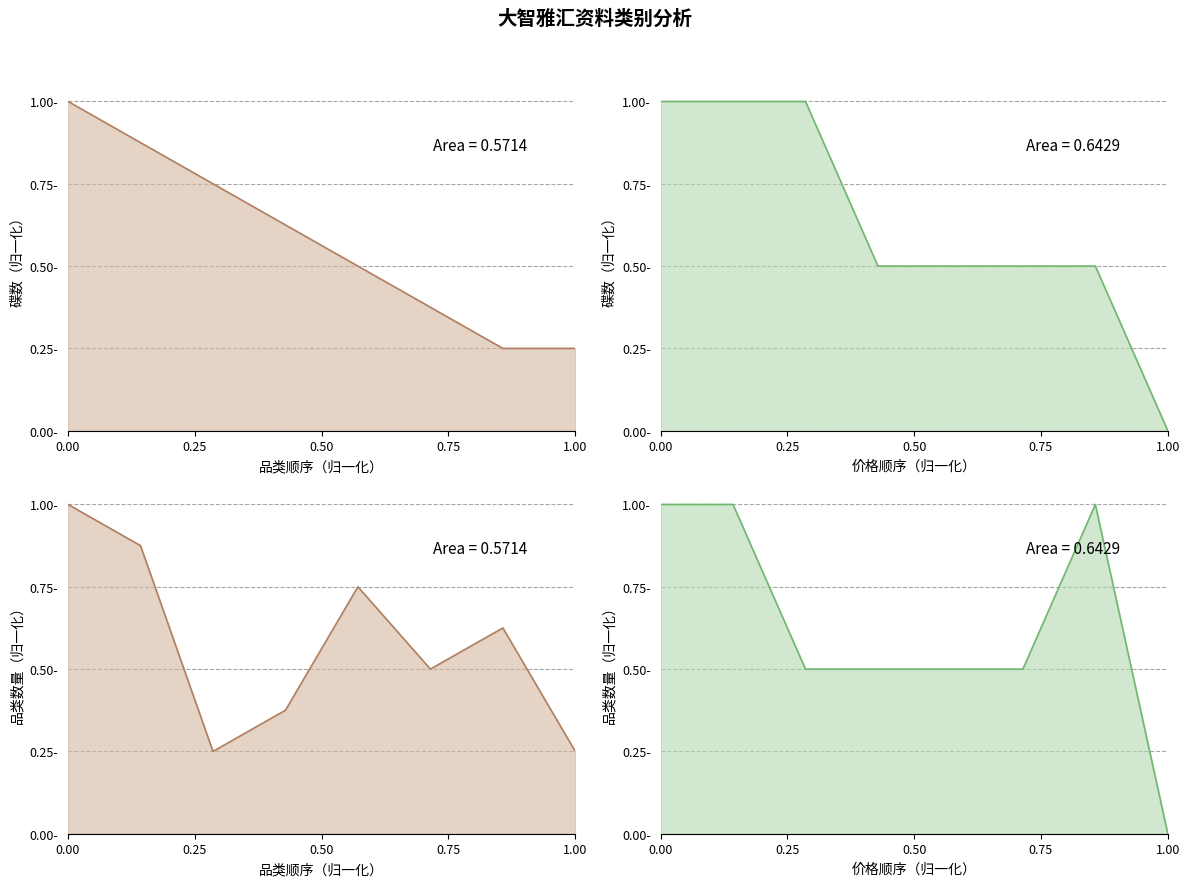

What is the average value of the 价格 曲线 series?

0.6